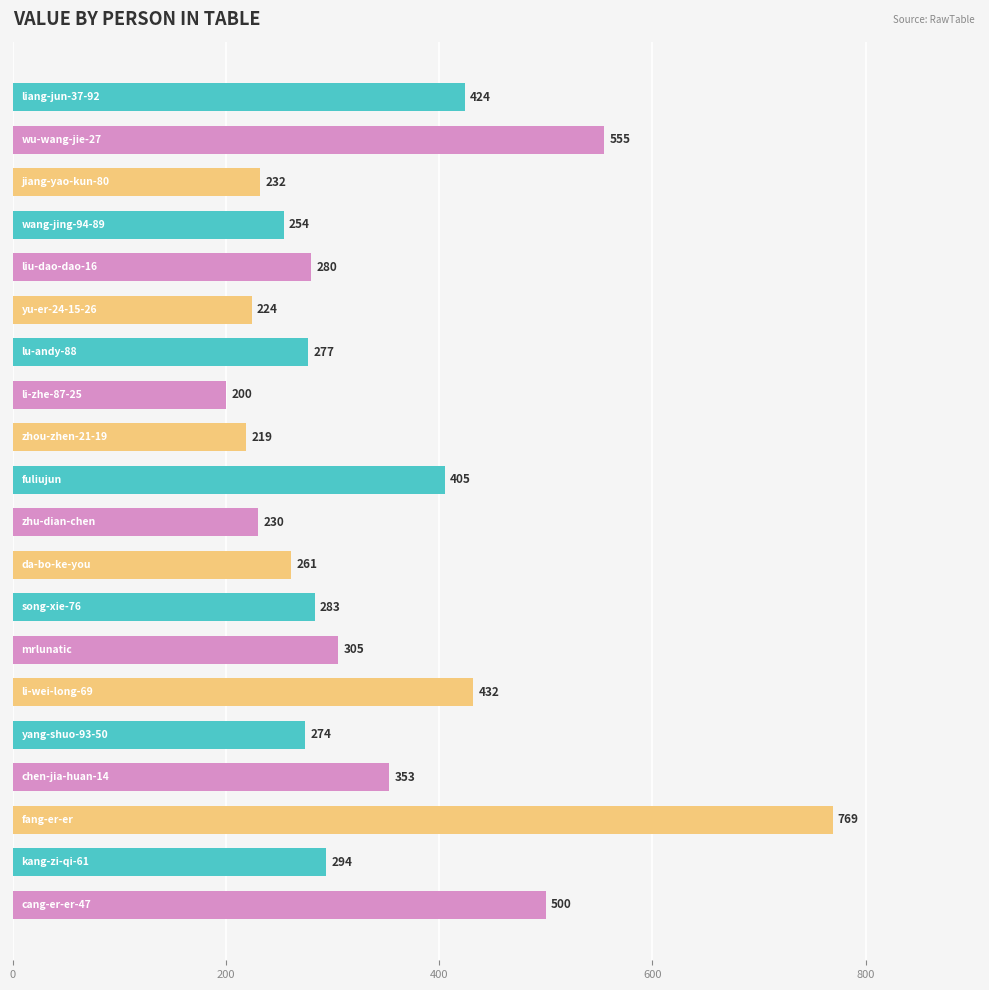

What is the difference between the maximum and minimum values?

569